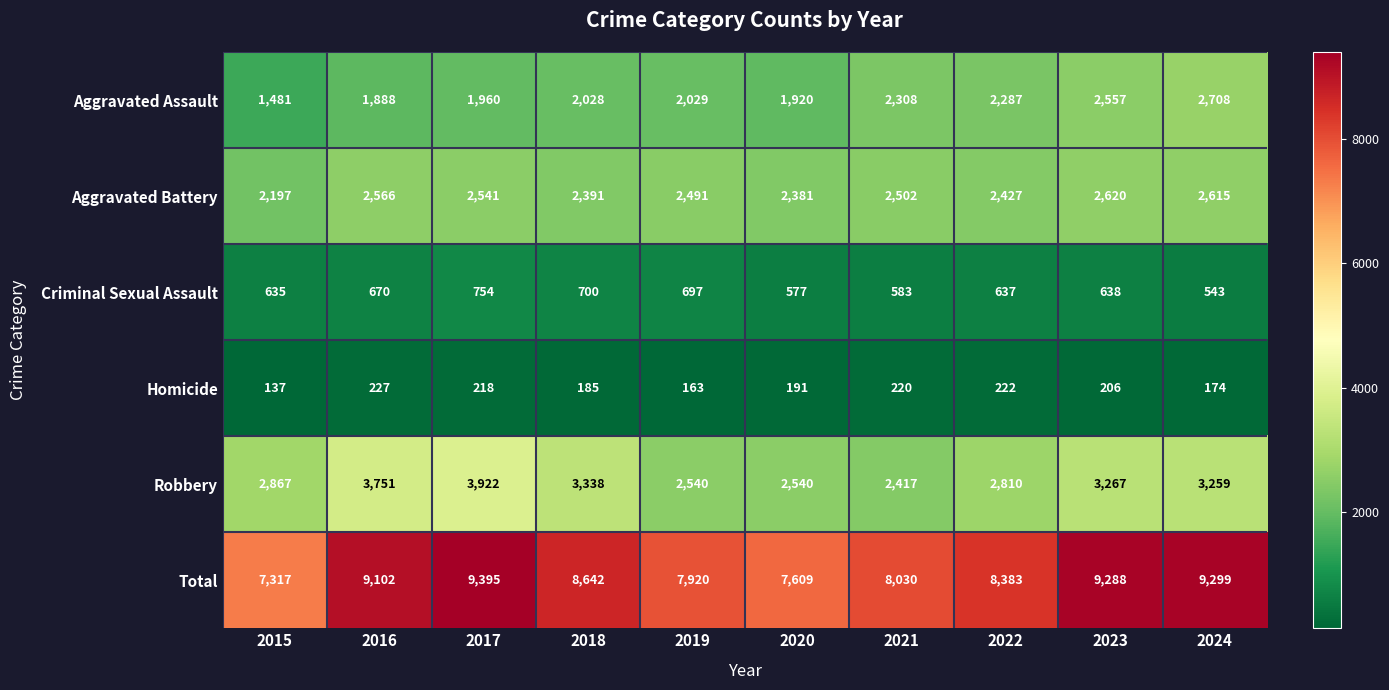

What is the minimum value for Aggravated Assault?

1481